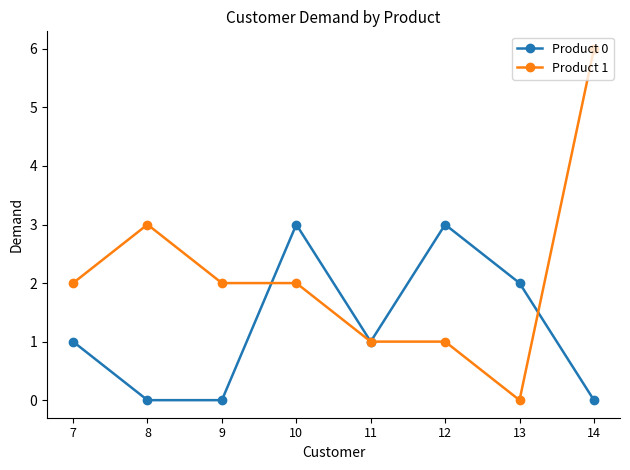

Reading left to right, transcribe all the data shown in this chart.

Product 0: 7=1	8=0	9=0	10=3	11=1	12=3	13=2	14=0
Product 1: 7=2	8=3	9=2	10=2	11=1	12=1	13=0	14=6